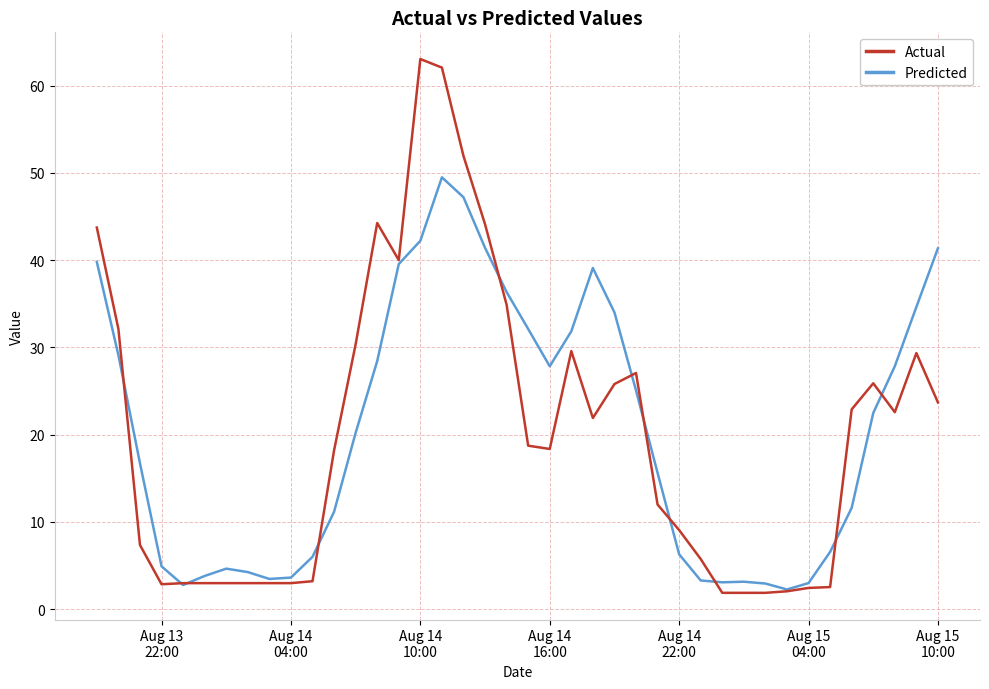

Rank the series by their maximum value, from lowest to highest.

Predicted, Actual